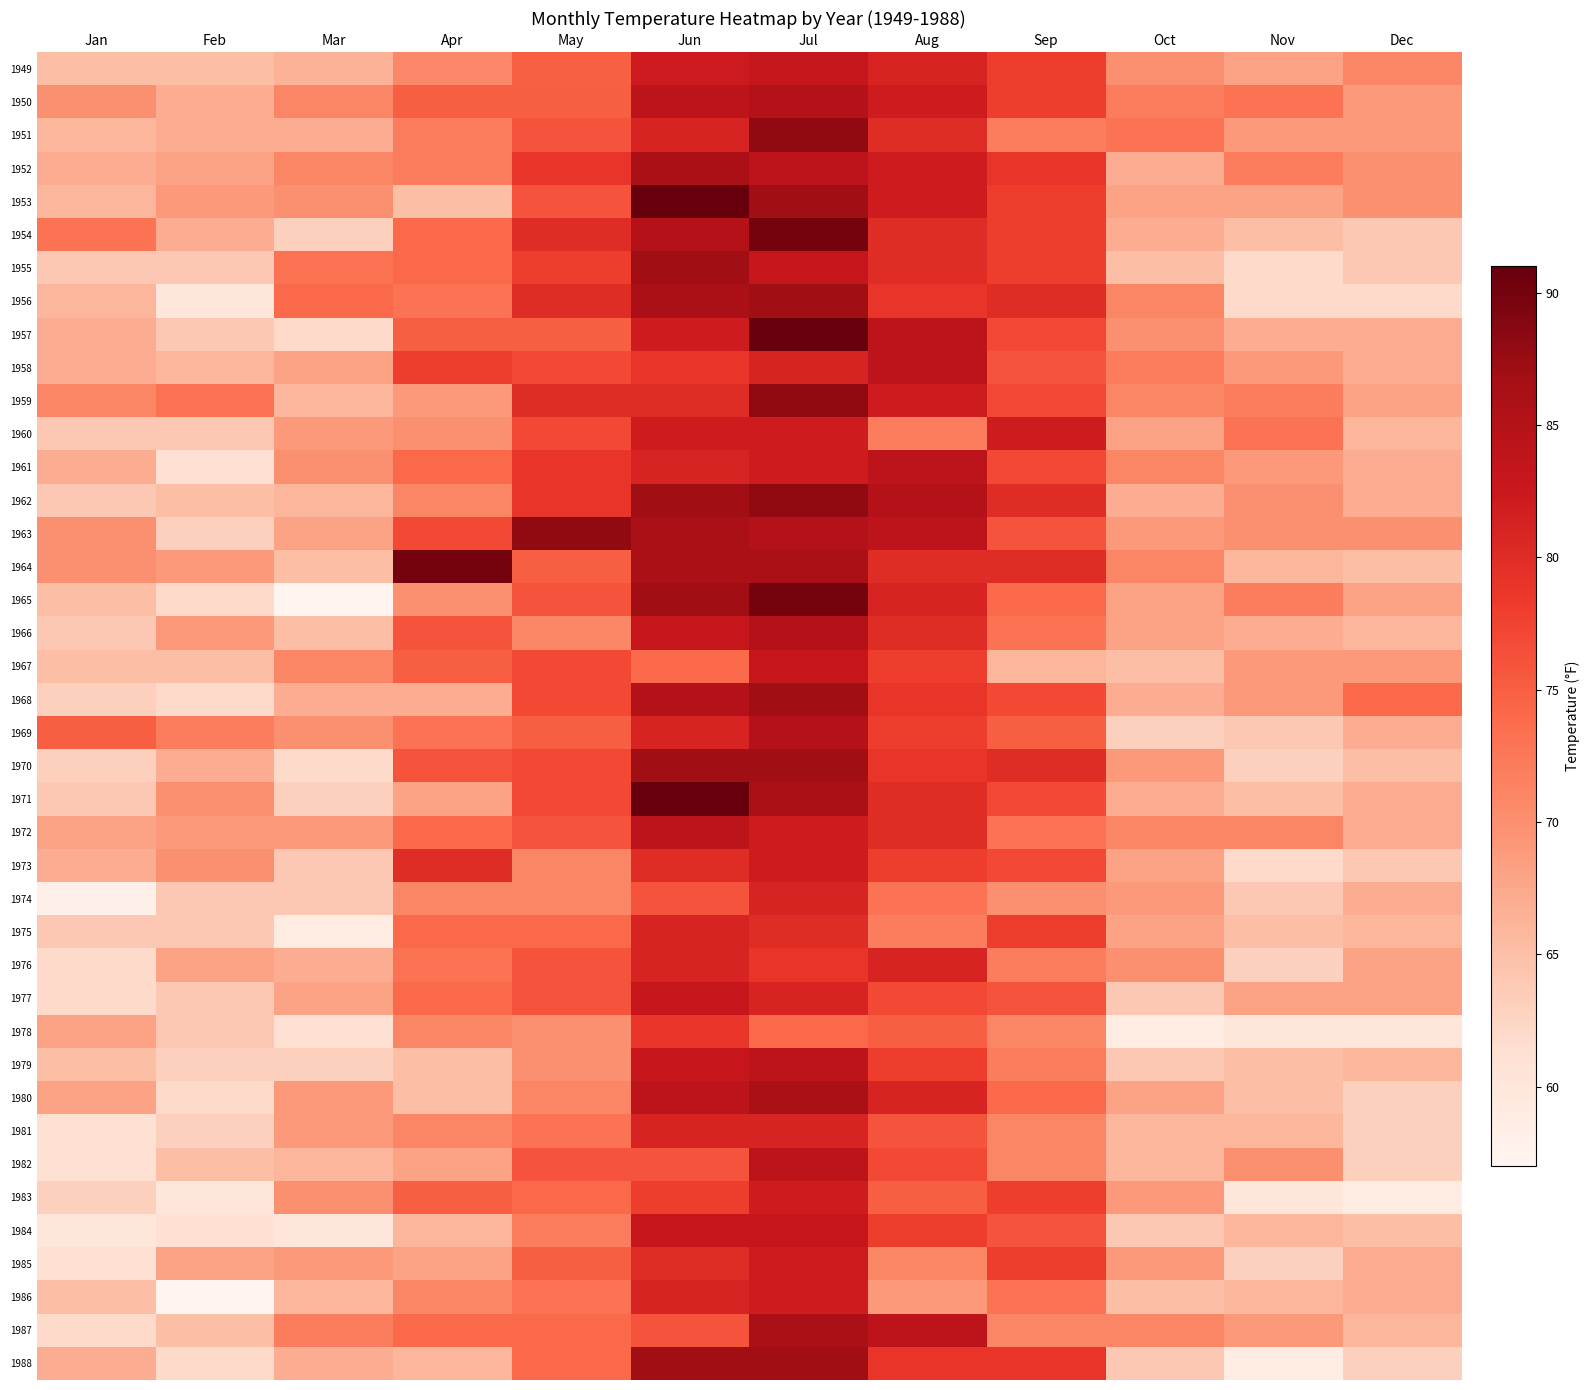

Between May and Aug, which is larger?

Aug